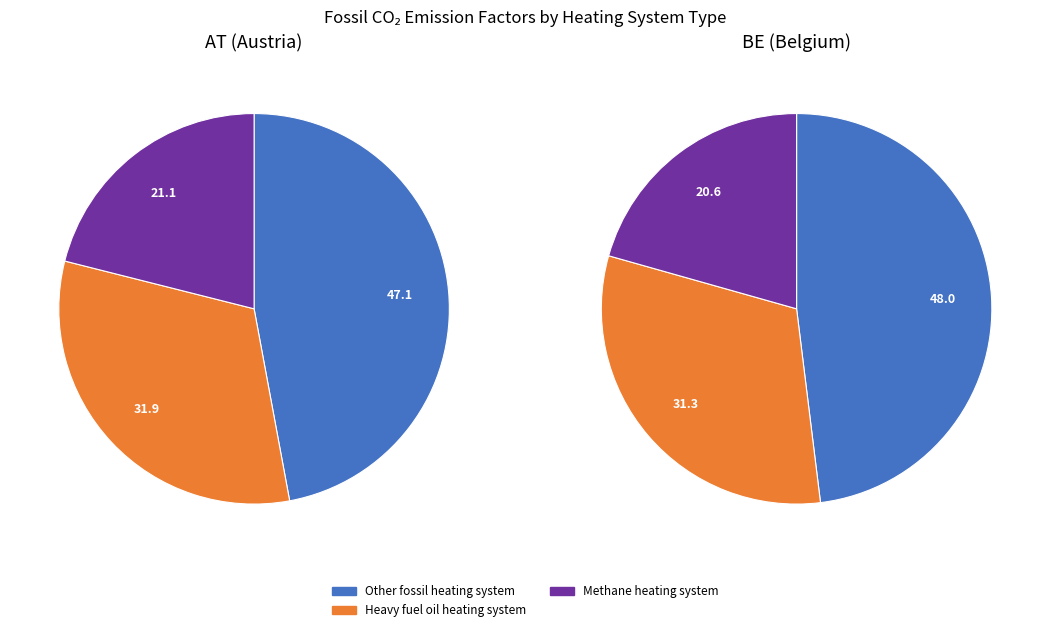

To the nearest percent, what percentage of the pie is Heavy fuel oil heating system?

31%